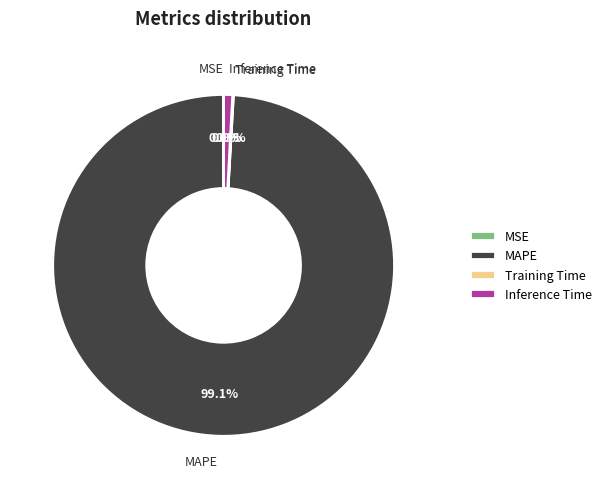

How much of the chart is everything except Inference Time?

99.1%